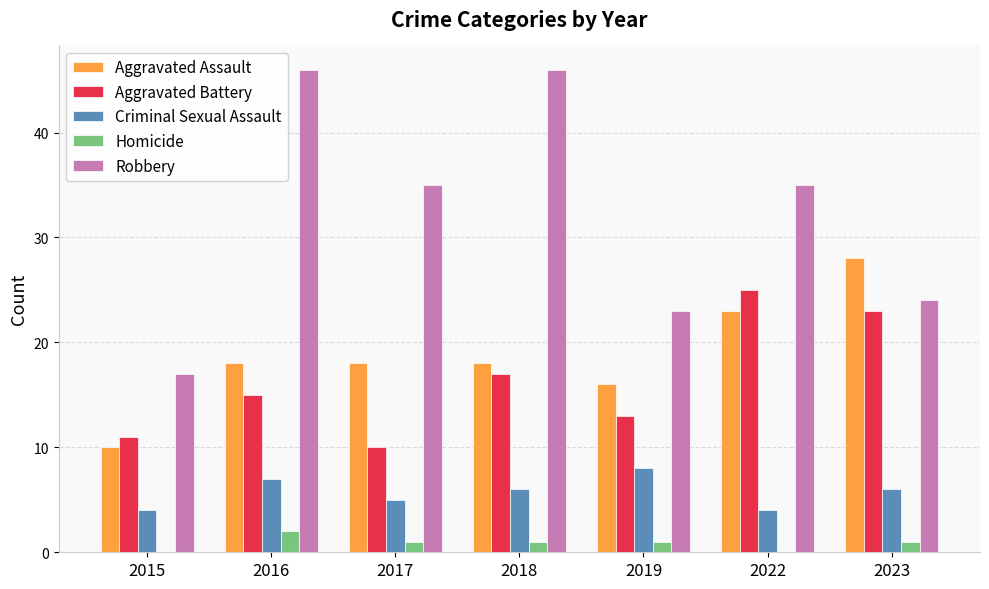

What is the sum of all Aggravated Battery values?

114